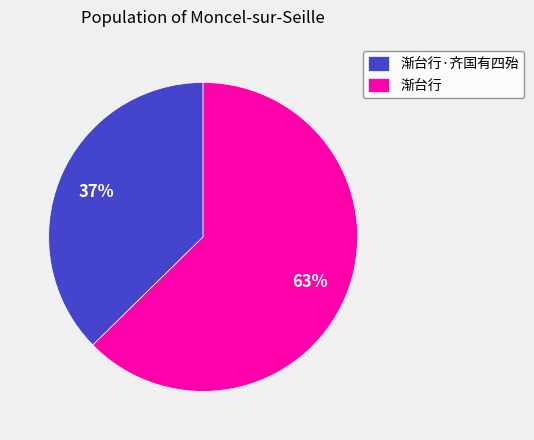

True or false: 渐台行·齐国有四殆 accounts for 44% of the total.

False